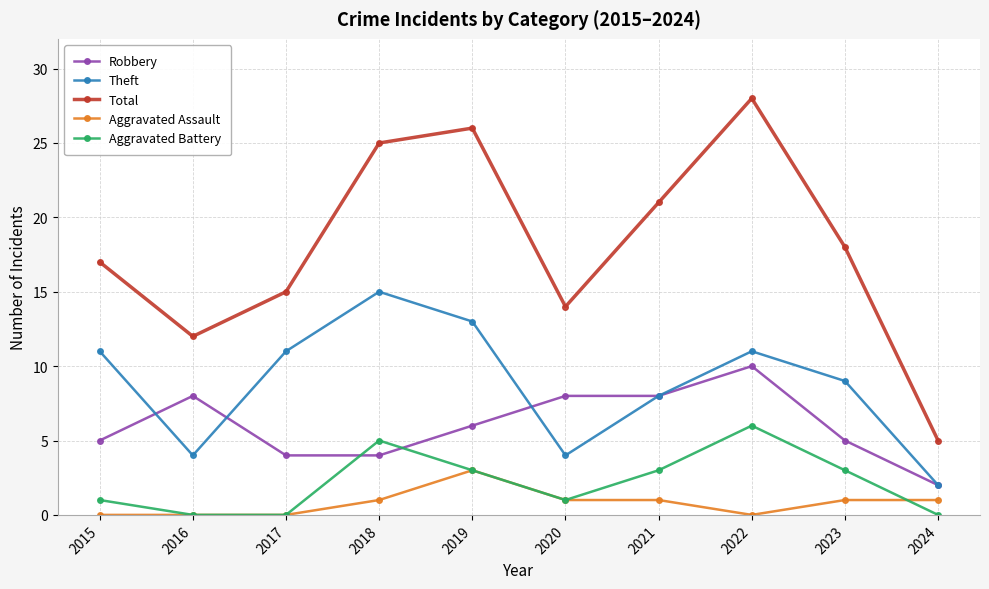

Rank the series by their maximum value, from highest to lowest.

Total, Theft, Robbery, Aggravated Battery, Aggravated Assault